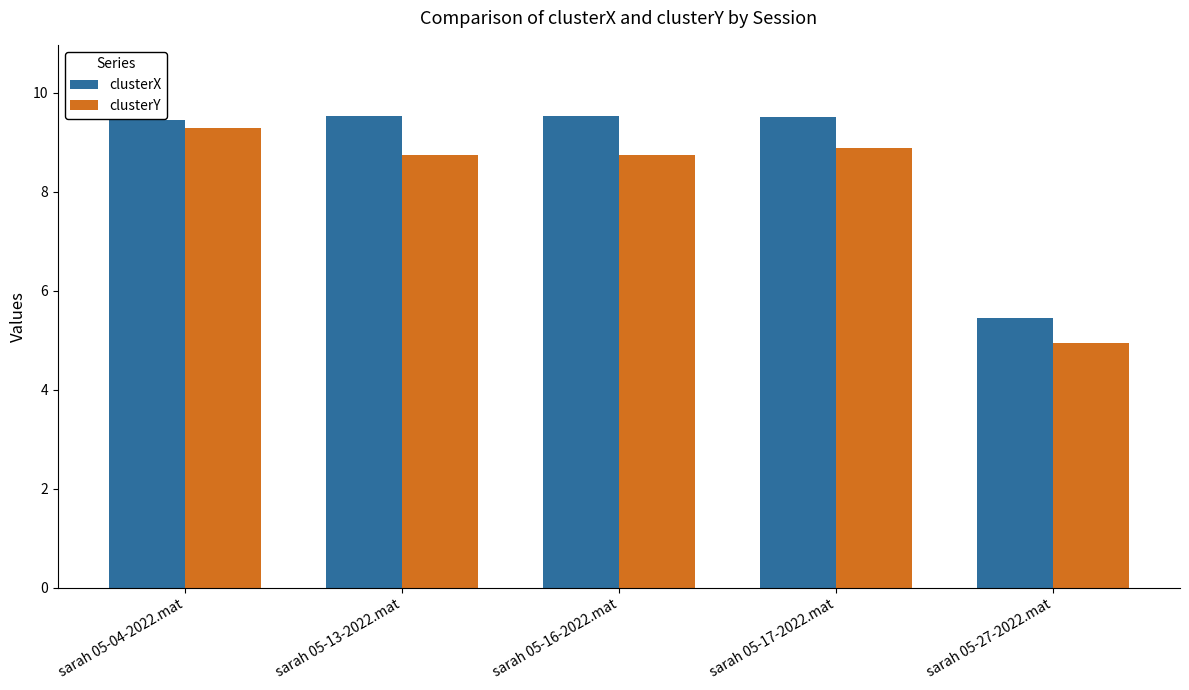

At which category is the sum across all series the highest?

sarah 05-04-2022.mat